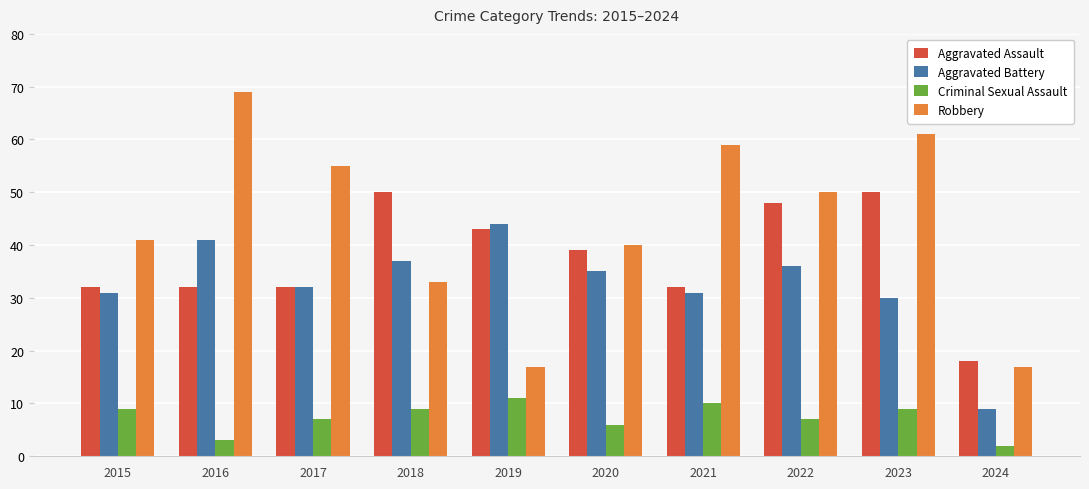

What are all the series names shown in the legend?

Aggravated Assault, Aggravated Battery, Criminal Sexual Assault, Robbery